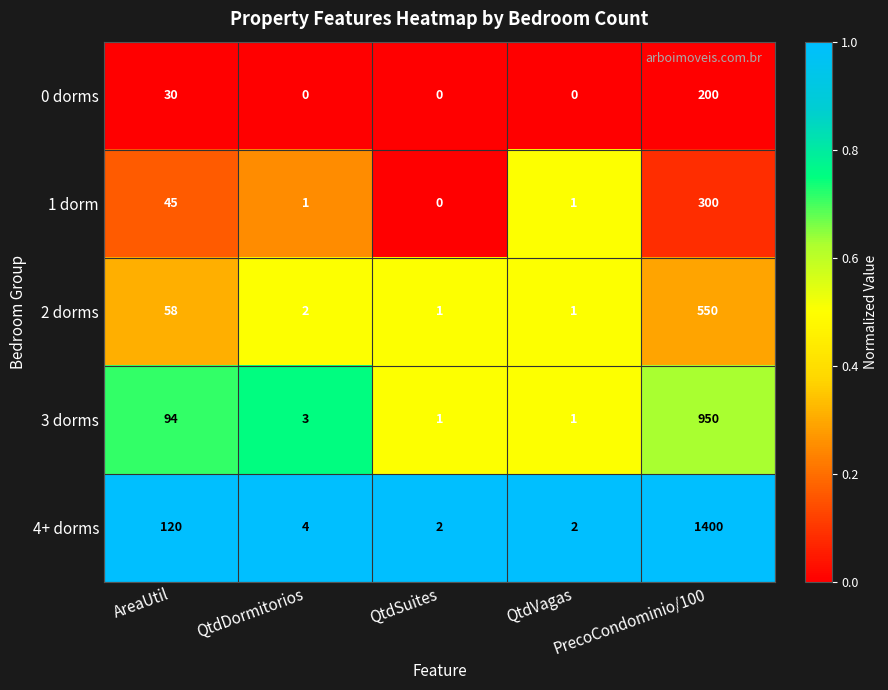

Which series has the largest total across all categories?

4+ dorms